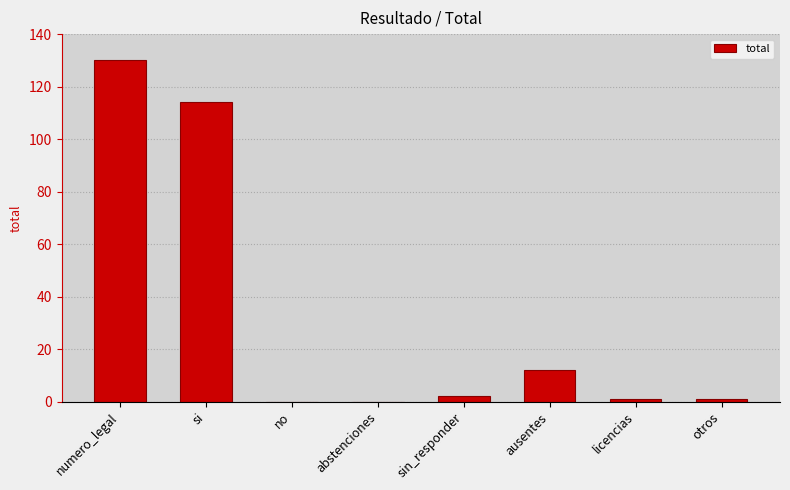

Is it true that the value at no is 0?

True